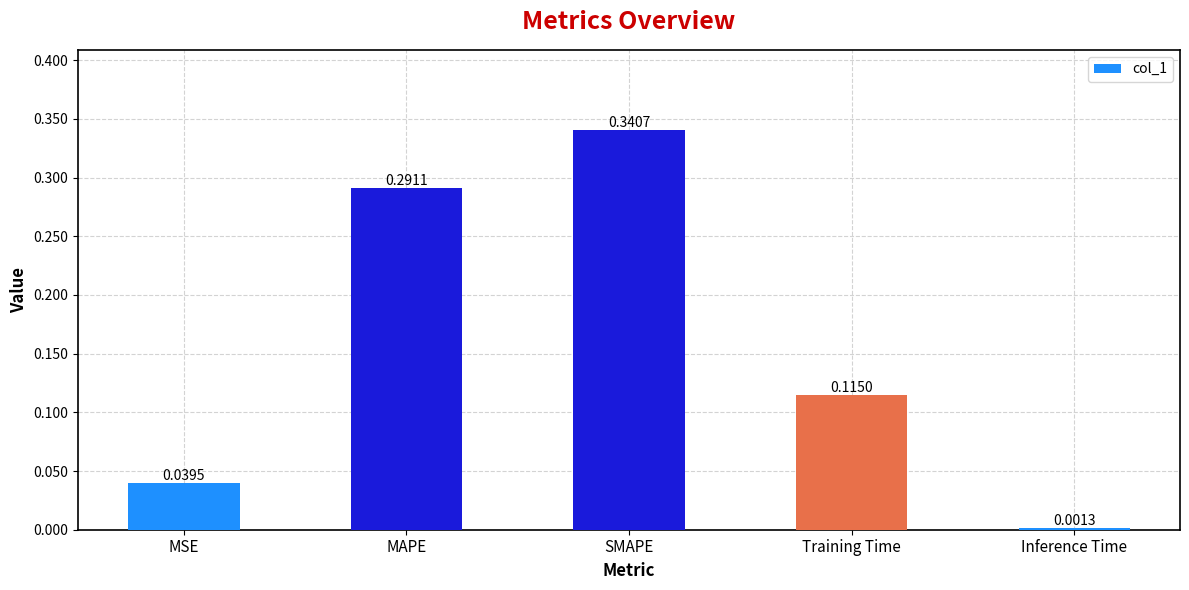

What is the label of the 3rd bar from the right?

SMAPE